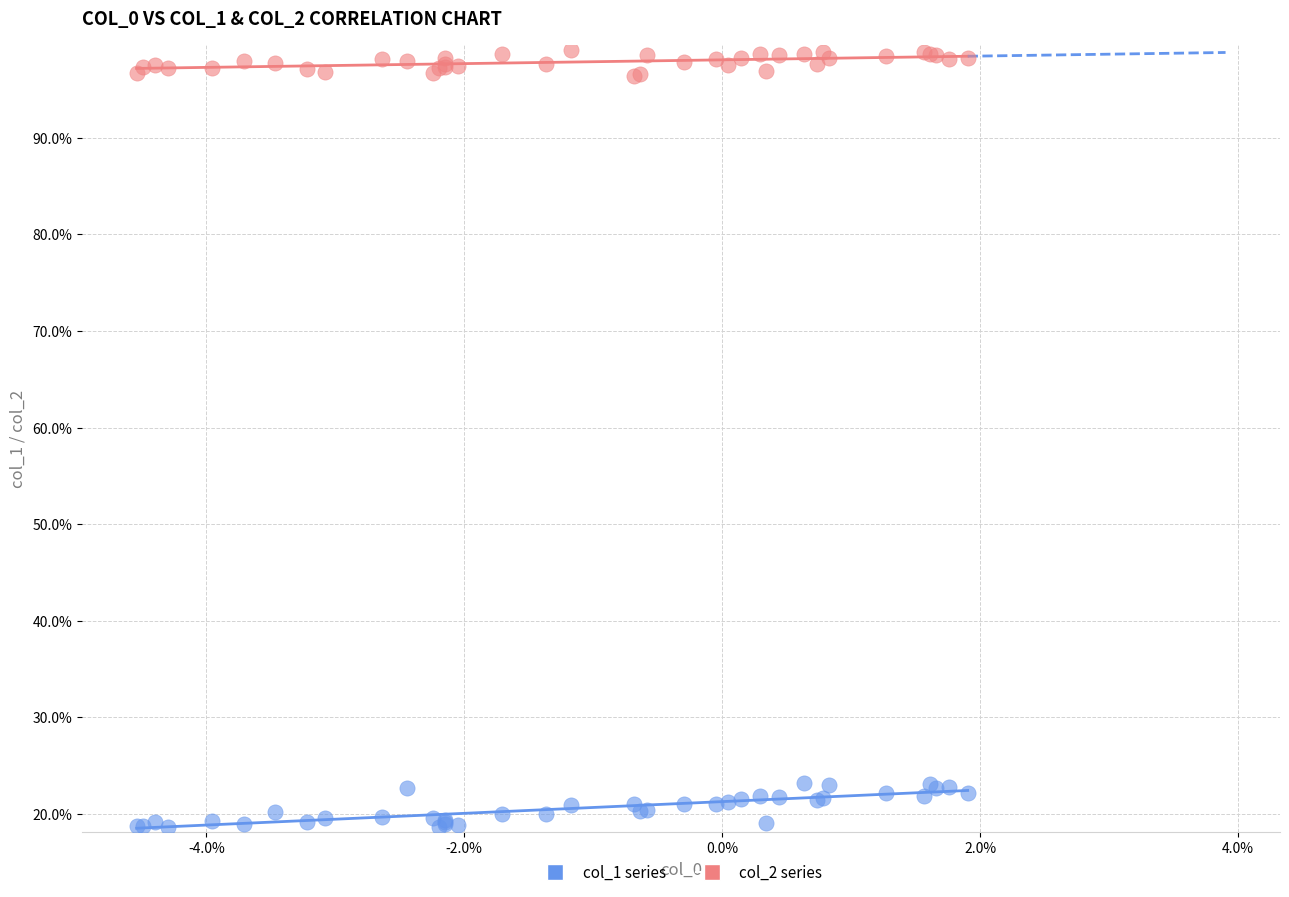

What are all the series names shown in the legend?

col_1 series, col_2 series